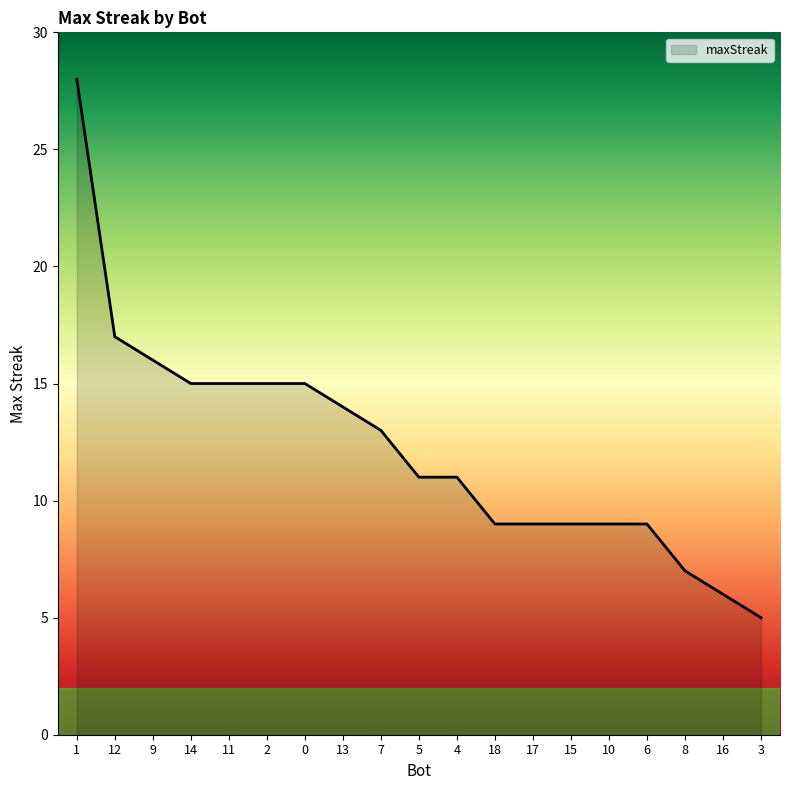

The chart shows a value of 3 at 7. True or false?

False